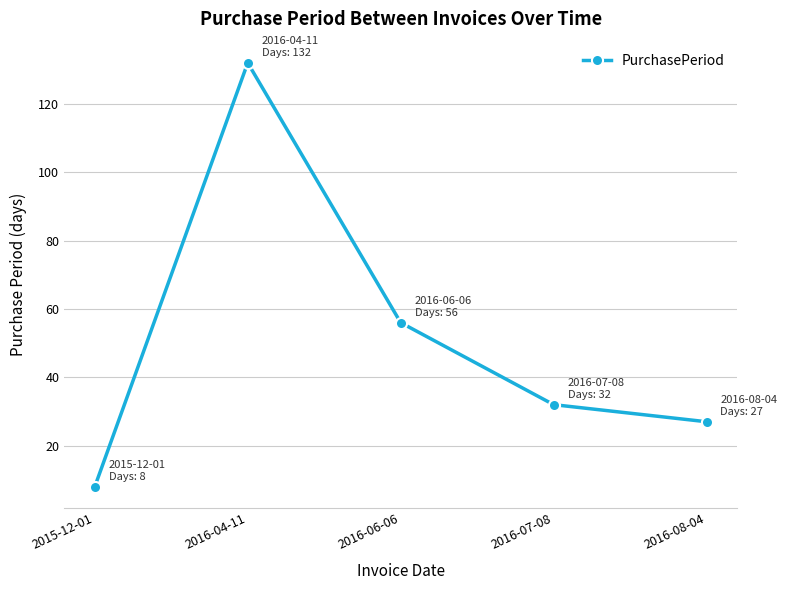

Between 2016-08-04 and 2016-07-08, which is larger?

2016-07-08